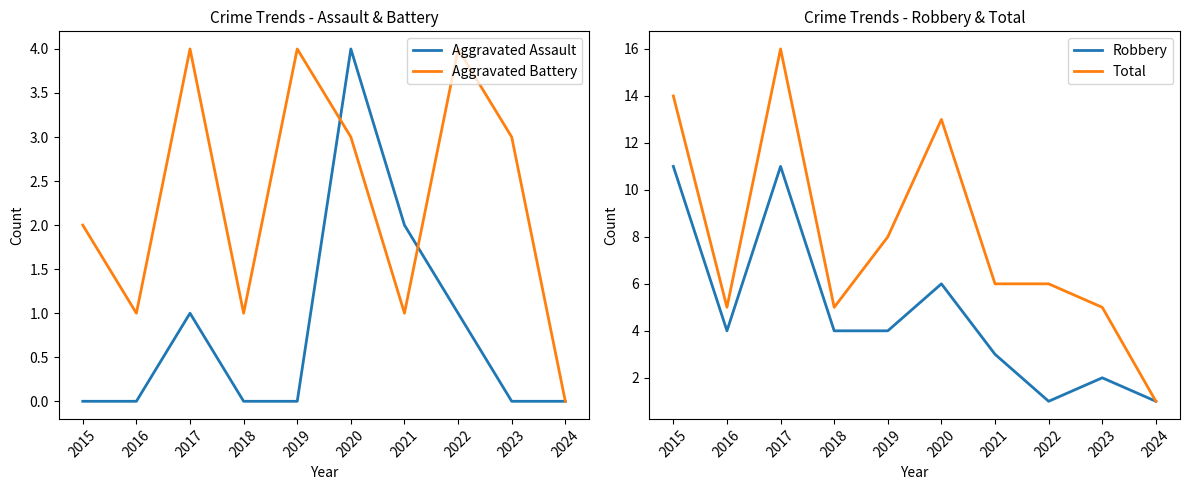

Which series has the largest total across all categories?

Total